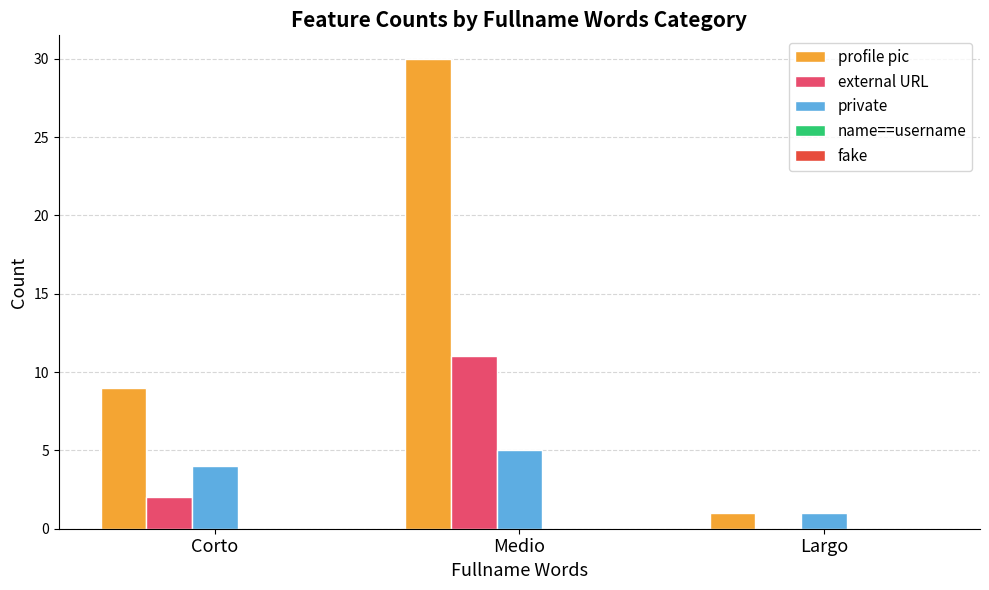

What is the maximum value for private?

5